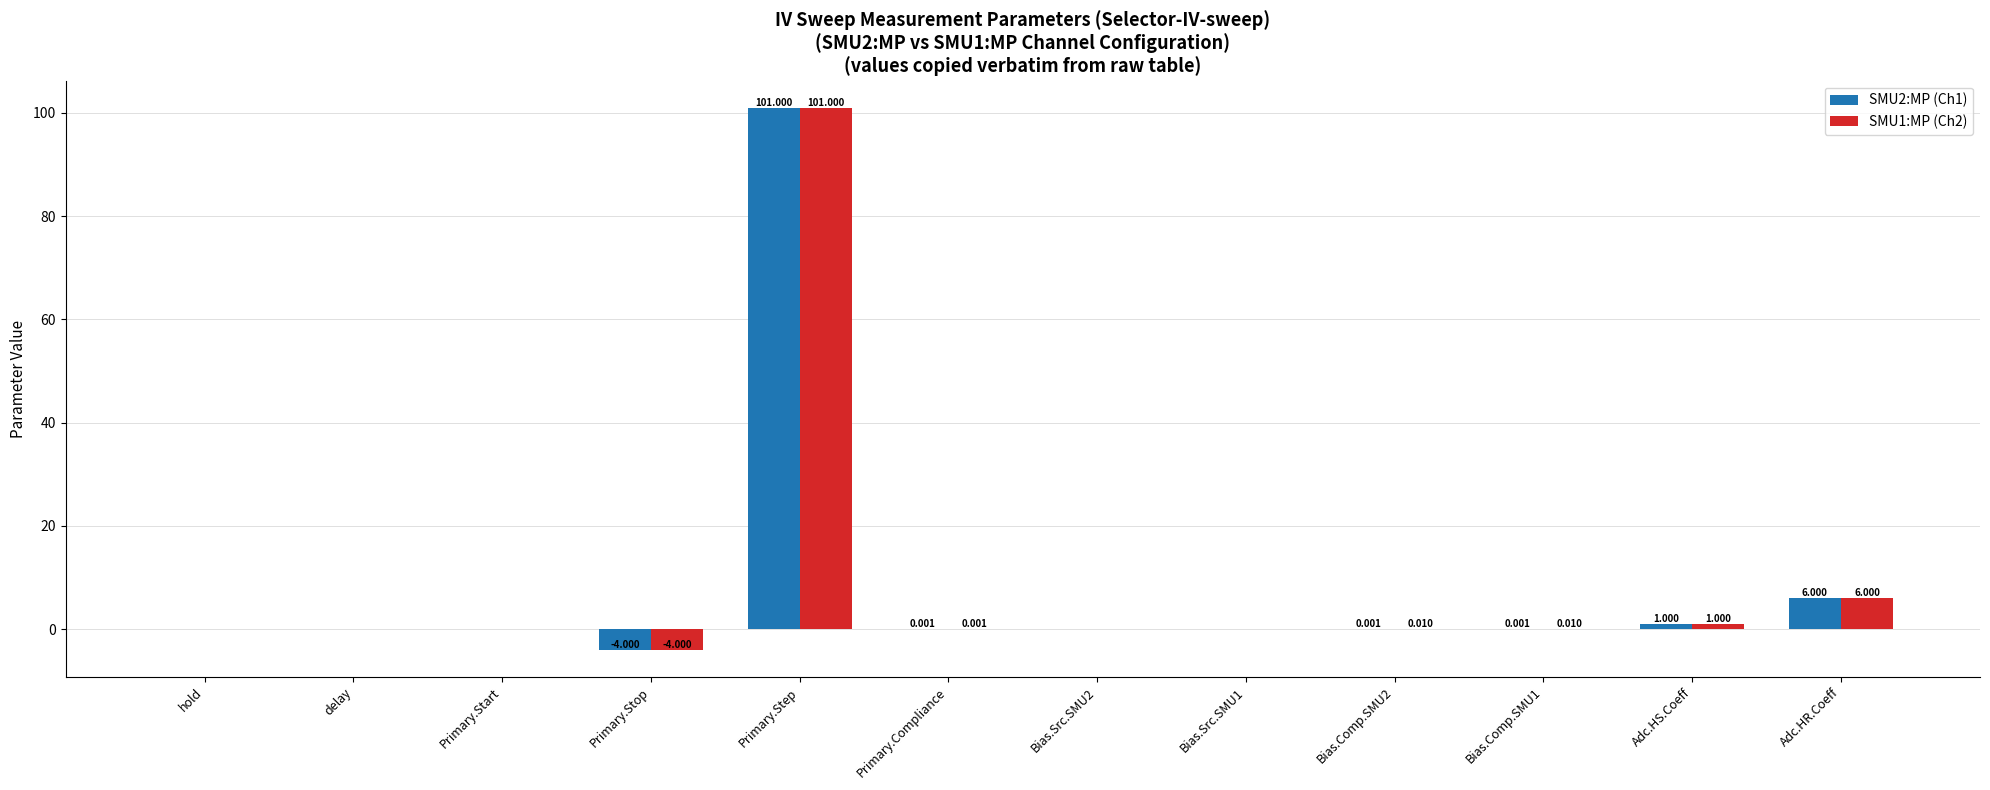

At which category is the sum across all series the highest?

Primary.Step